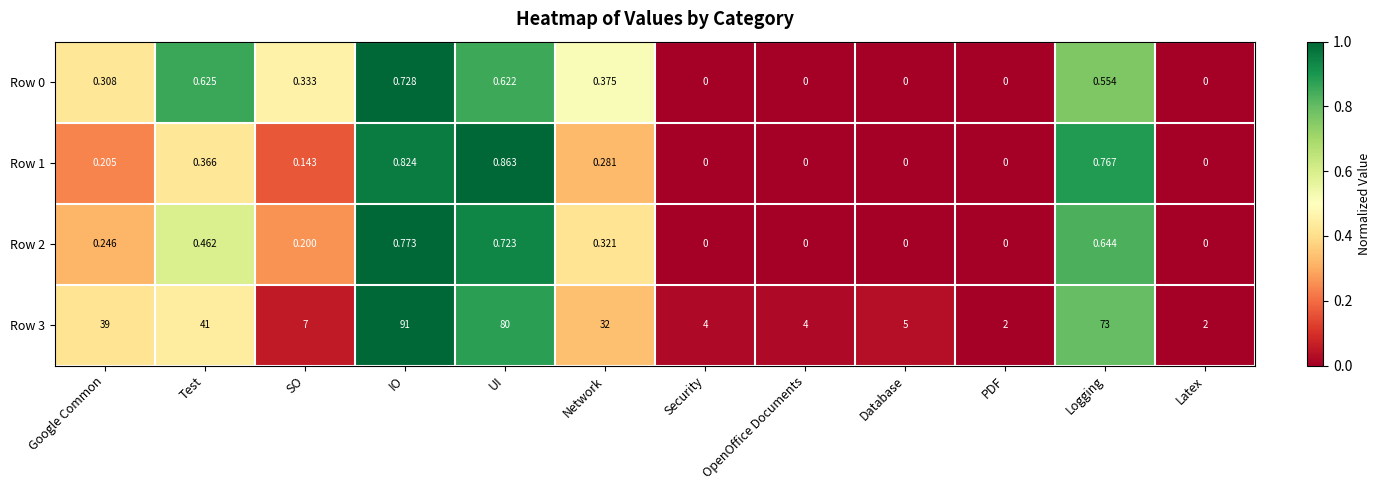

Rank the series by their maximum value, from highest to lowest.

Row 3, Row 1, Row 2, Row 0